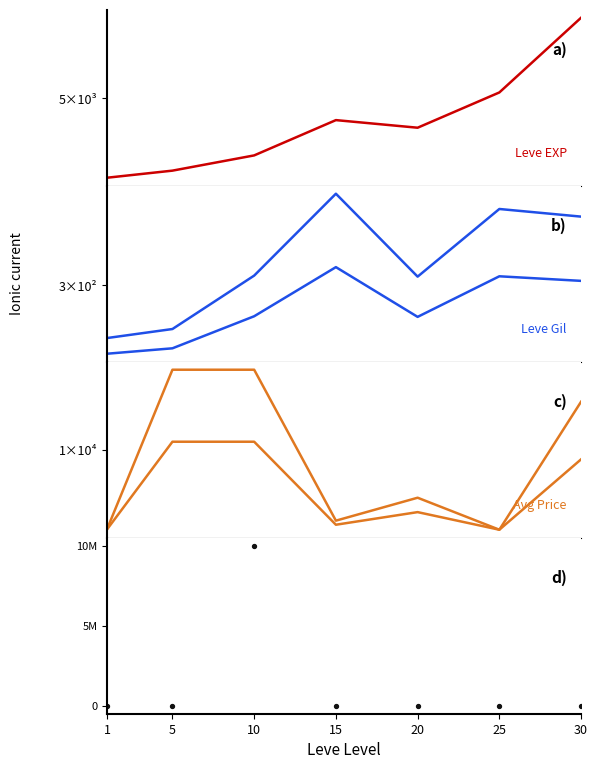

What are all the series names shown in the legend?

Leve EXP, Leve Gil, Leve Gil (low), currentAveragePrice, currentAveragePrice low, currentAveragePriceHQ